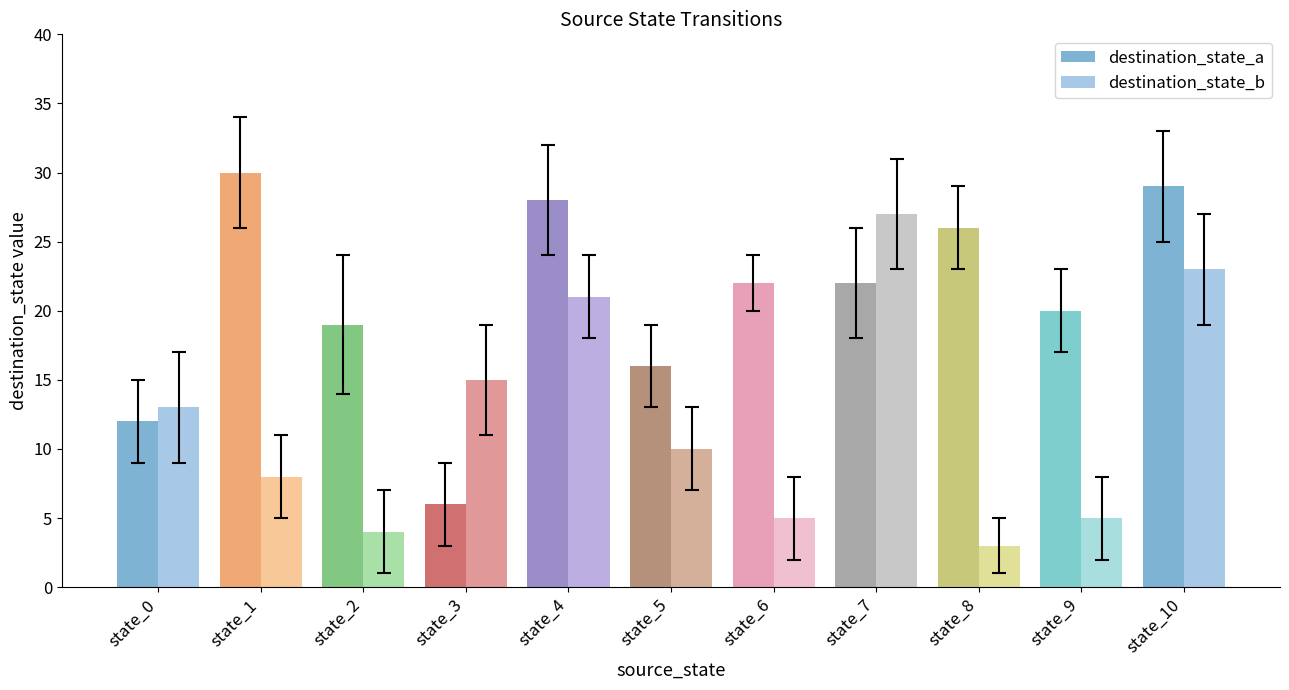

What is the difference between the maximum and minimum values in the destination_state_b series?

24